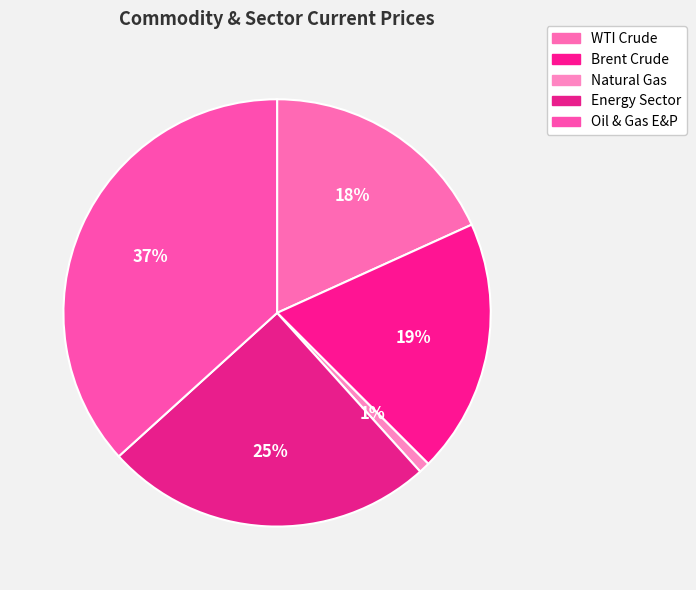

Is it true that Natural Gas is 1% of the pie?

True